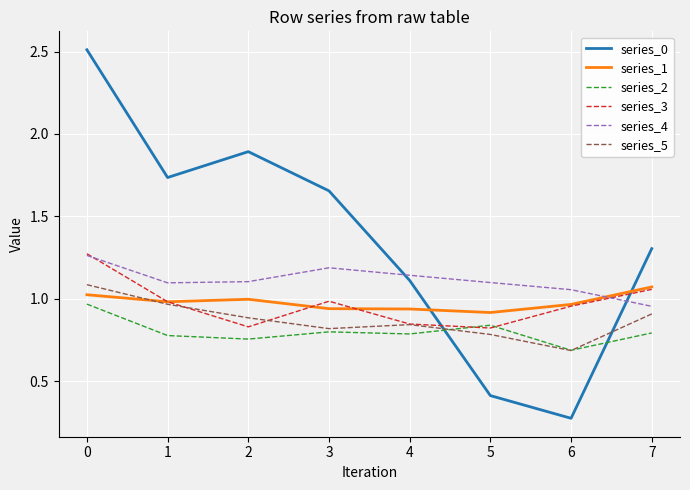

What are all the series names shown in the legend?

series_0, series_1, series_2, series_3, series_4, series_5